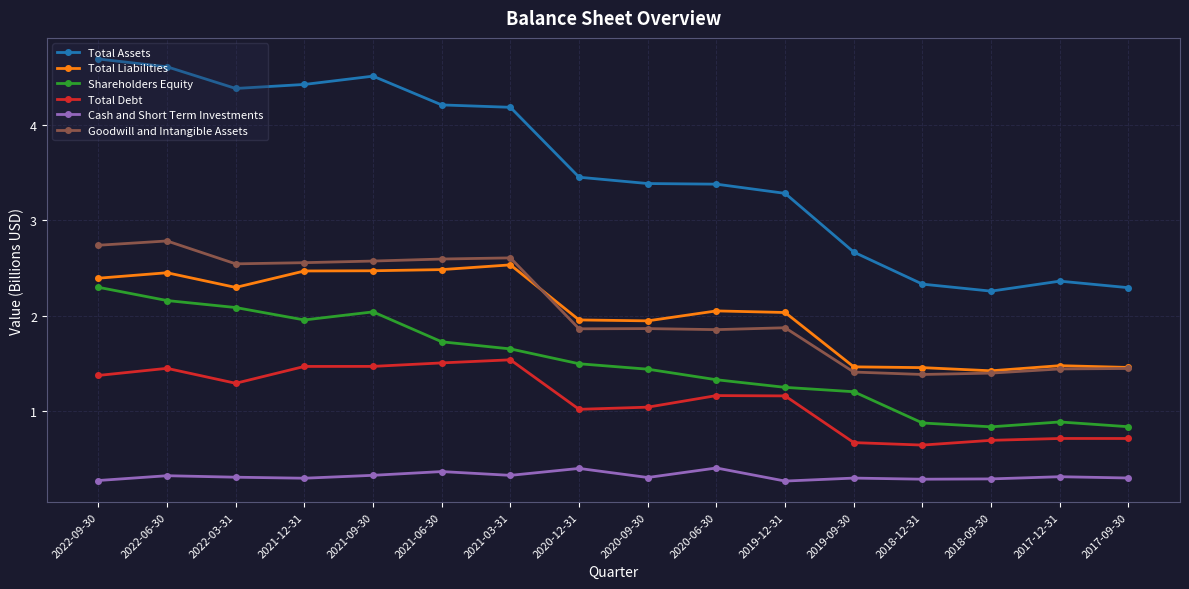

How many Cash and Short Term Investments values are between 0 and 1?

16